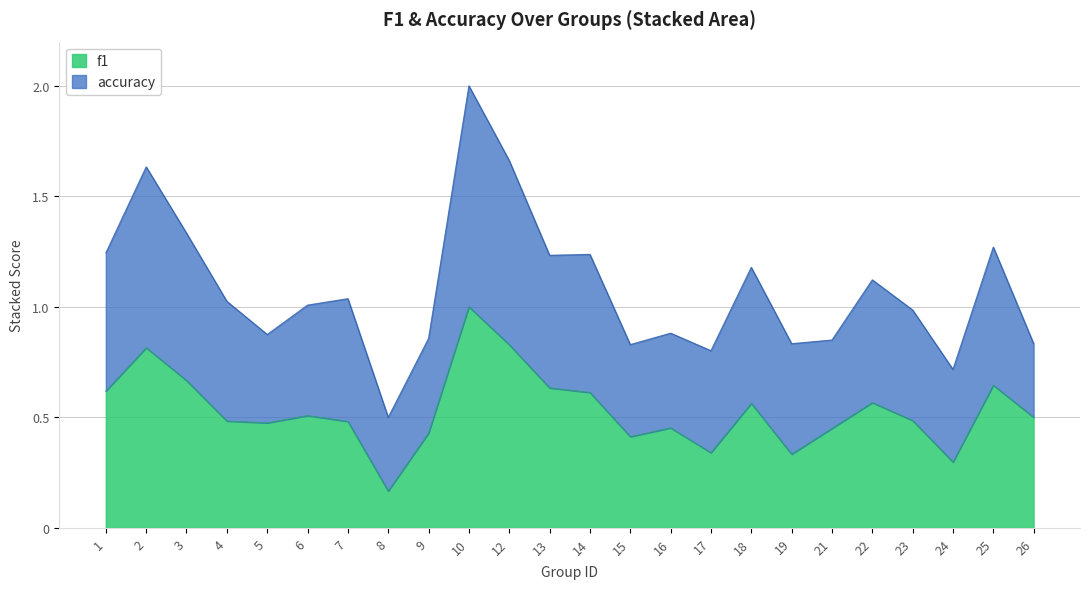

Which label corresponds to the largest value in the chart?

10